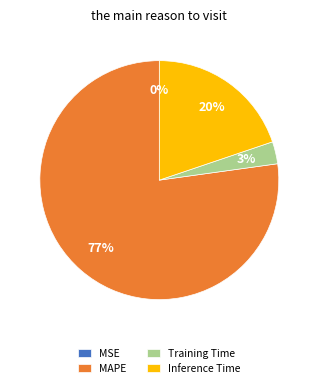

To the nearest percent, what portion does MAPE represent?

77%